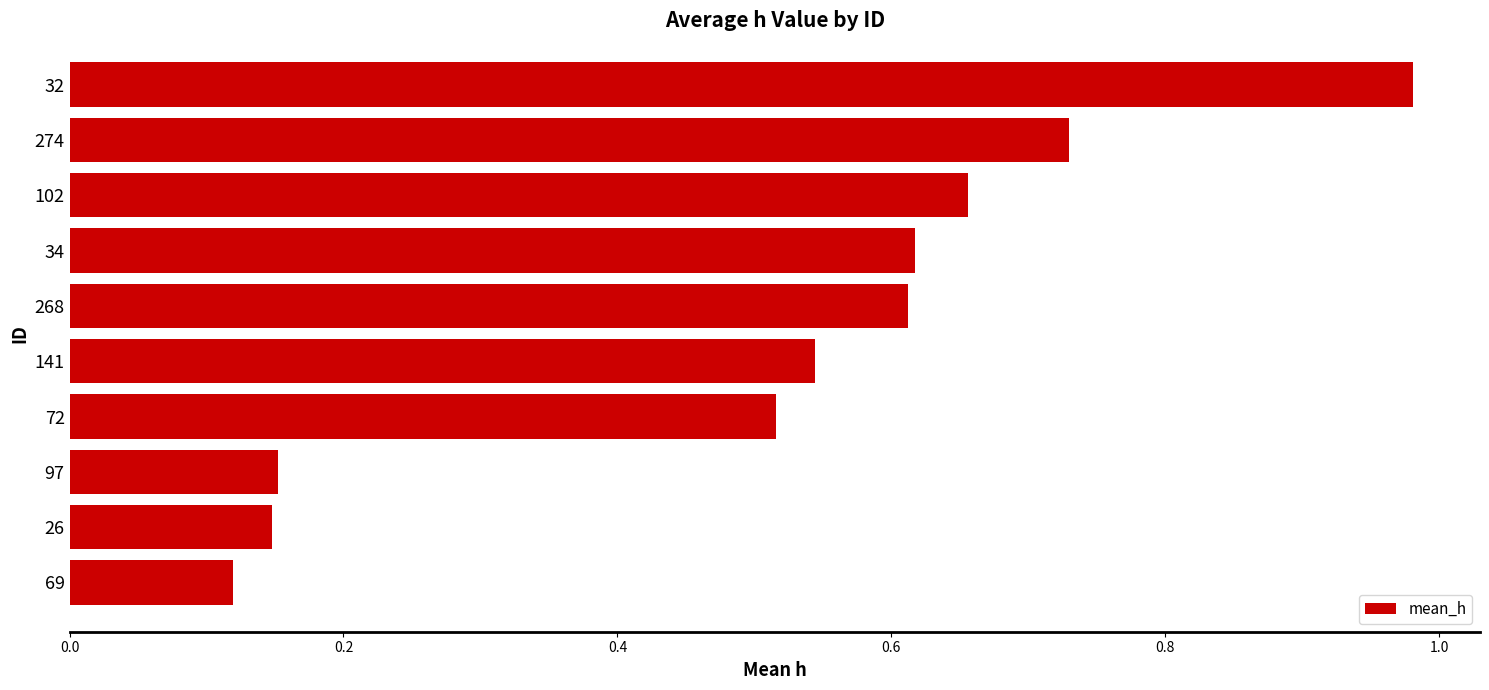

What is the sum of all values?

5.1